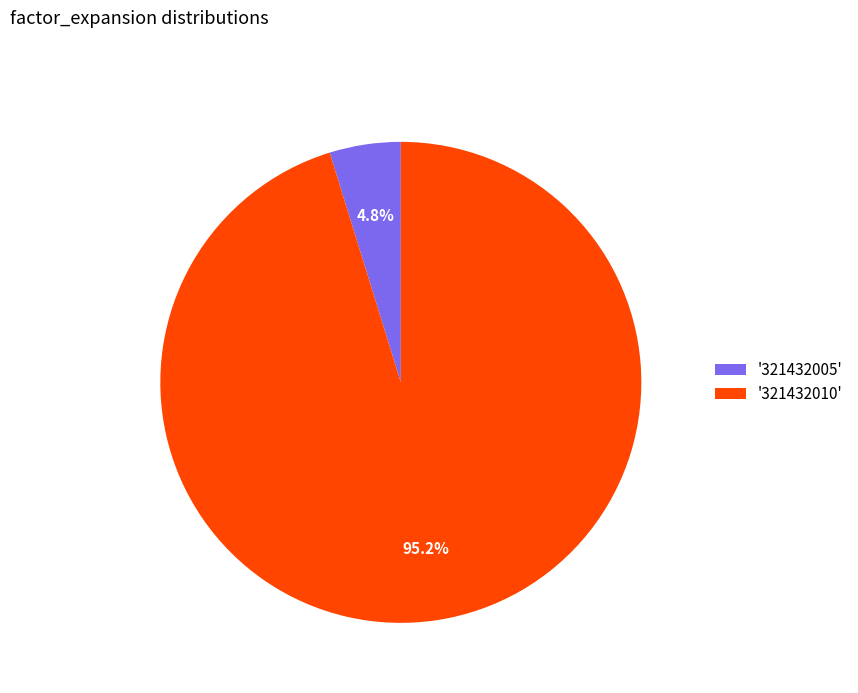

How many slices are in this pie chart?

2